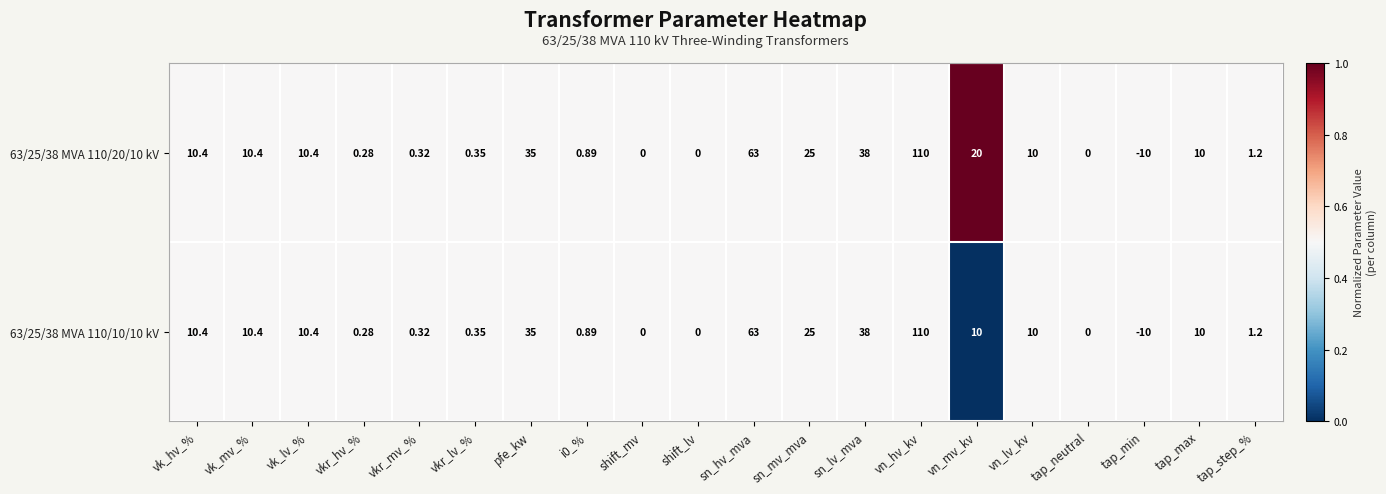

Which category has the highest value in the 63/25/38 MVA 110/10/10 kV series?

vn_hv_kv